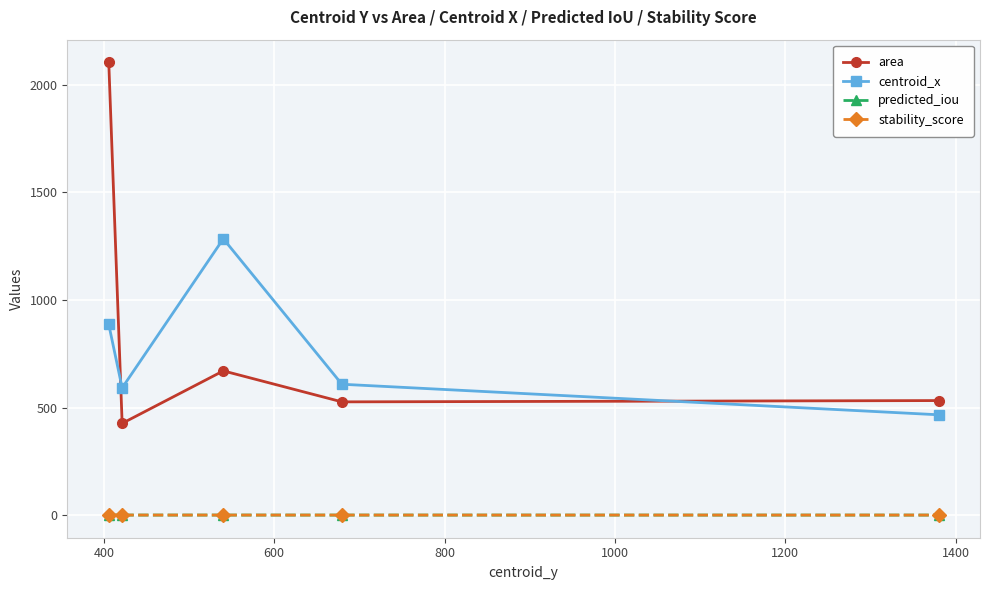

Which series has the largest range (max minus min)?

area